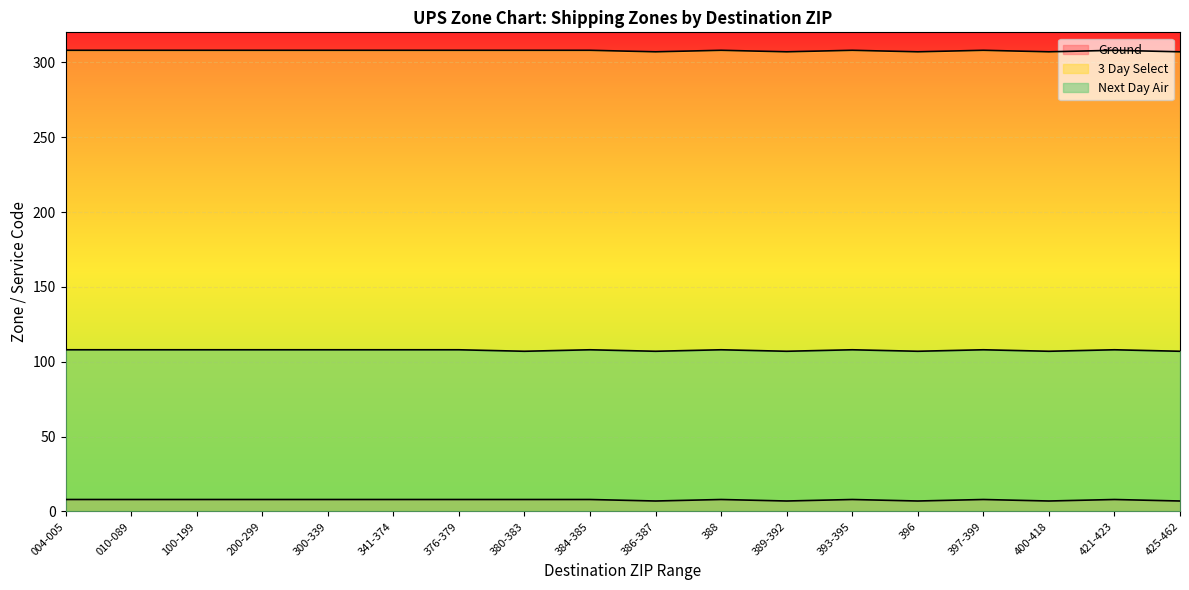

Reading right to left, list all the values displayed in this chart.

Ground: 307	308	307	308	307	308	307	308	307	308	308	308	308	308	308	308	308	308
3 Day Select: 7	8	7	8	7	8	7	8	7	8	8	8	8	8	8	8	8	8
Next Day Air: 107	108	107	108	107	108	107	108	107	108	107	108	108	108	108	108	108	108